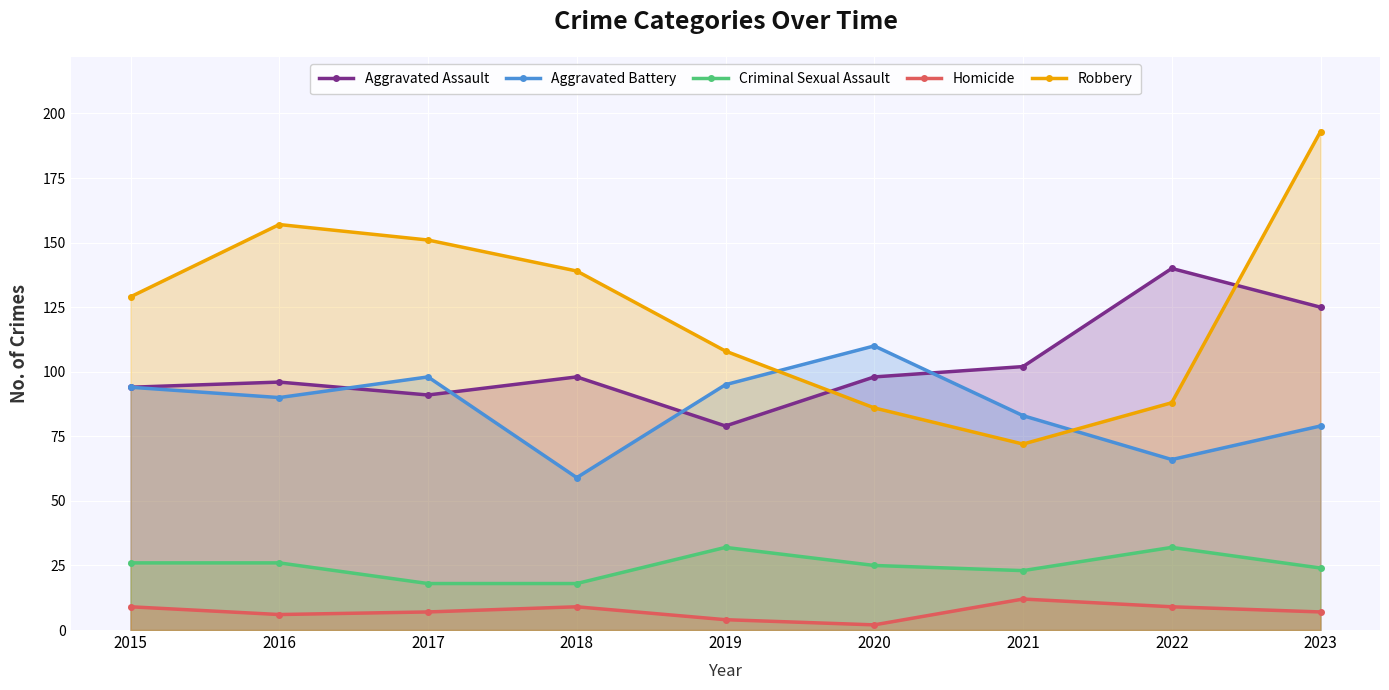

Where is the first local maximum for Aggravated Assault?

2016